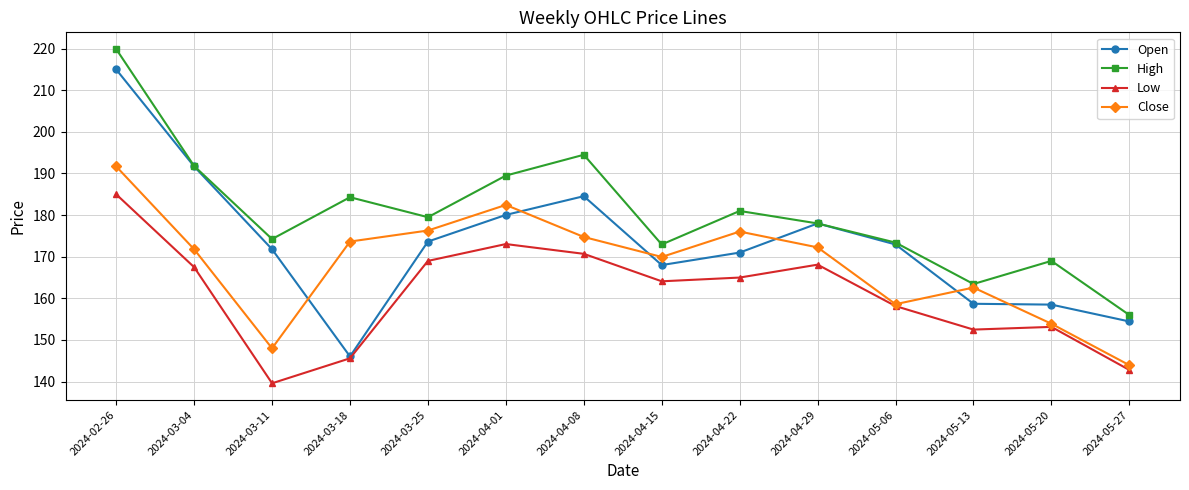

At how many categories does at least one series exceed 176?

8